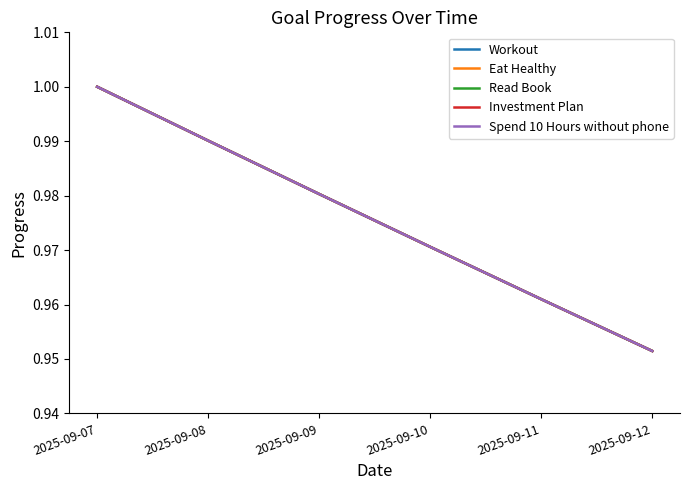

At which label is Eat Healthy closest to 0?

2025-09-12